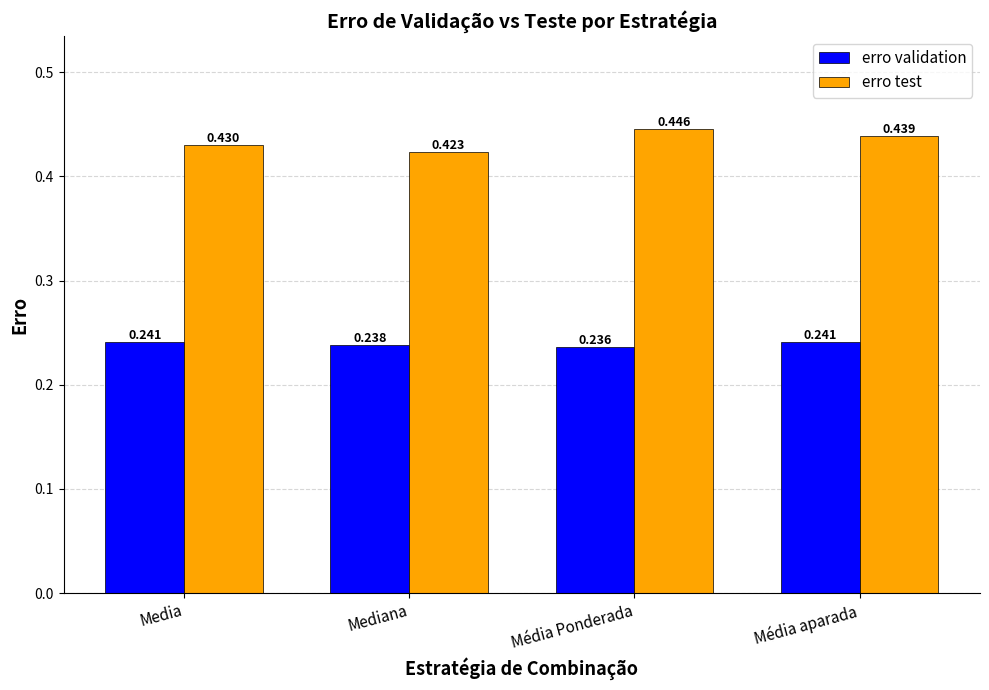

What is the sum of the erro test values at Média Ponderada and Mediana?

0.9